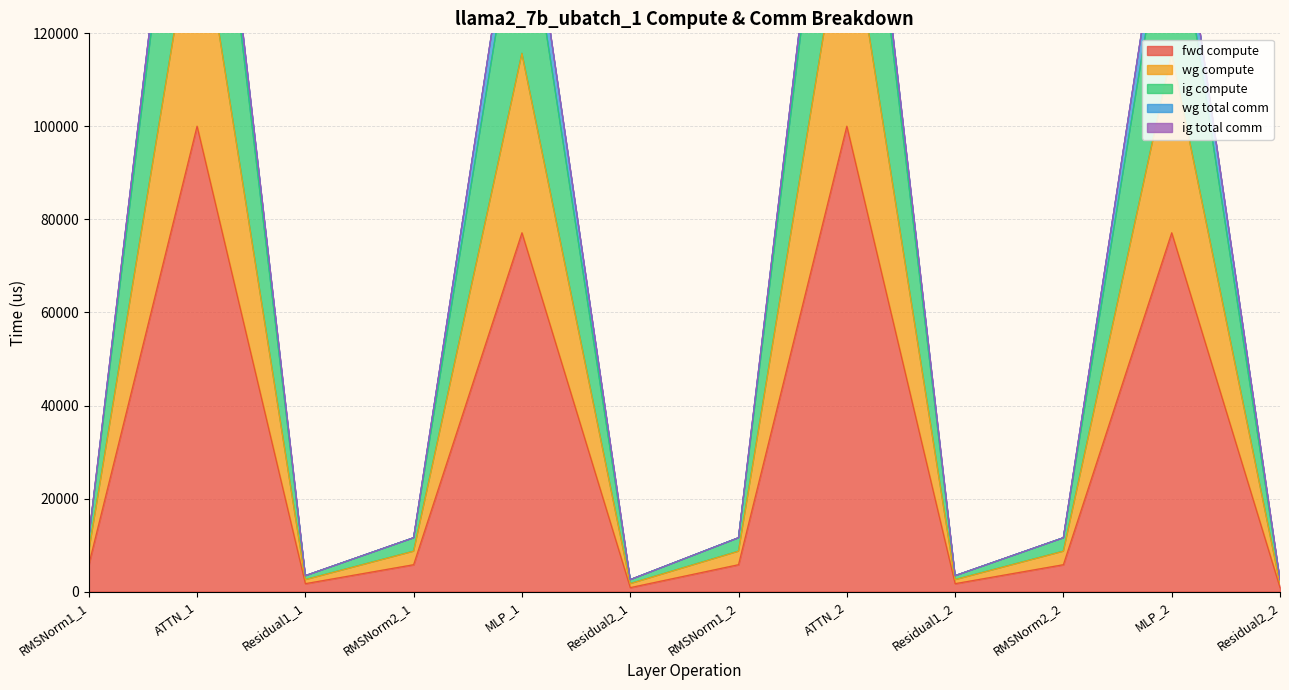

What is the highest value of the fwd compute series?

100036.0